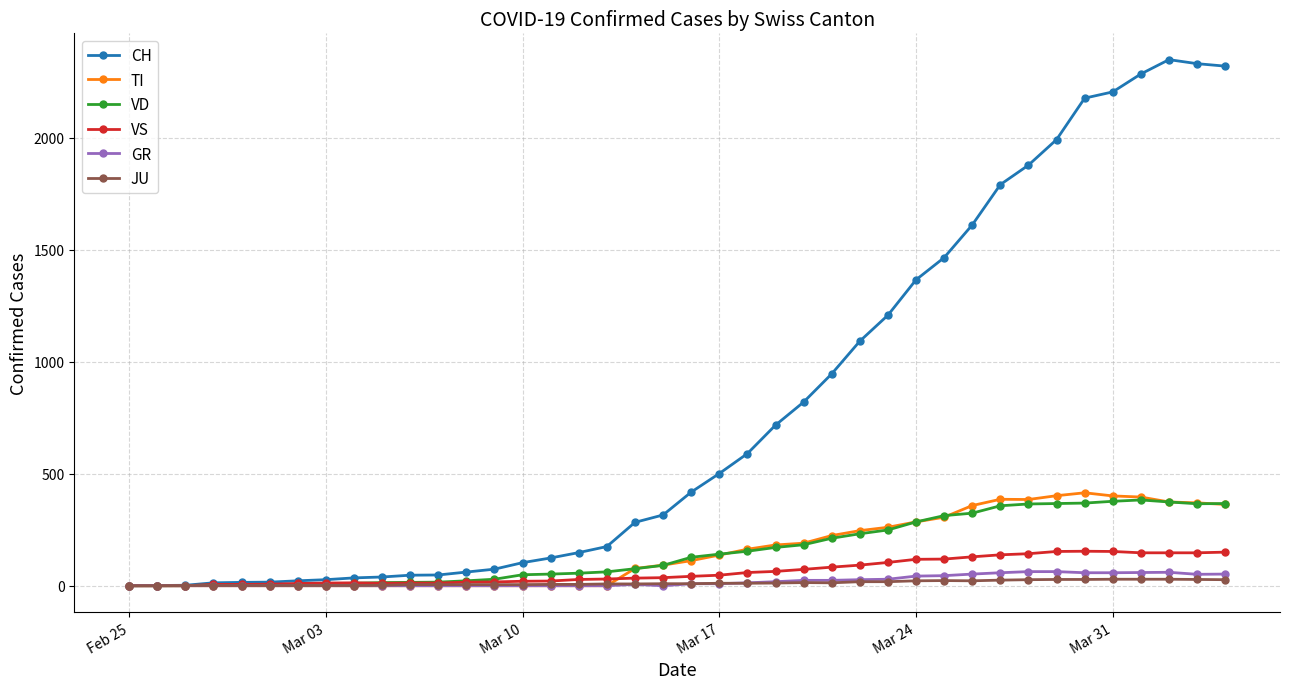

What is the greatest value displayed?

2349